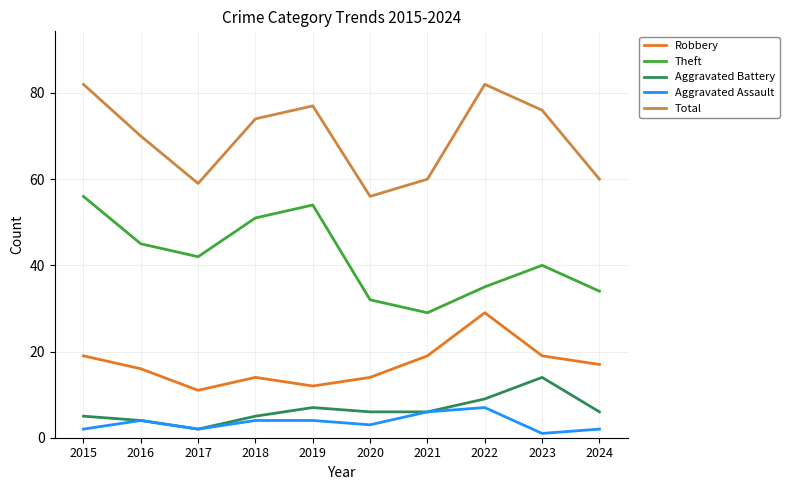

What is the total value across all series at 2021?

120